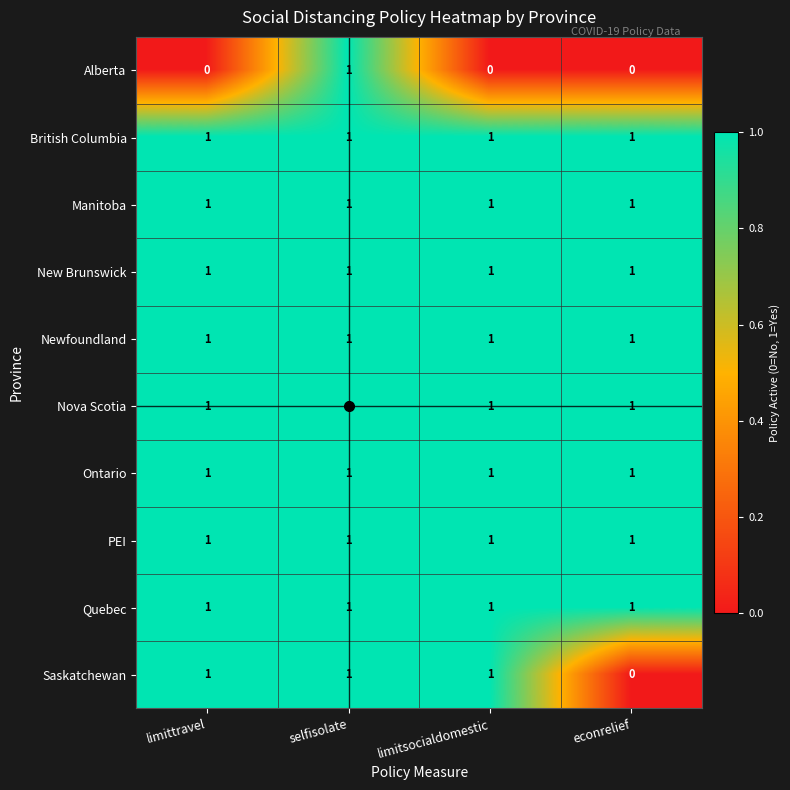

True or false: Nova Scotia has a value of 1 at limitsocialdomestic.

True